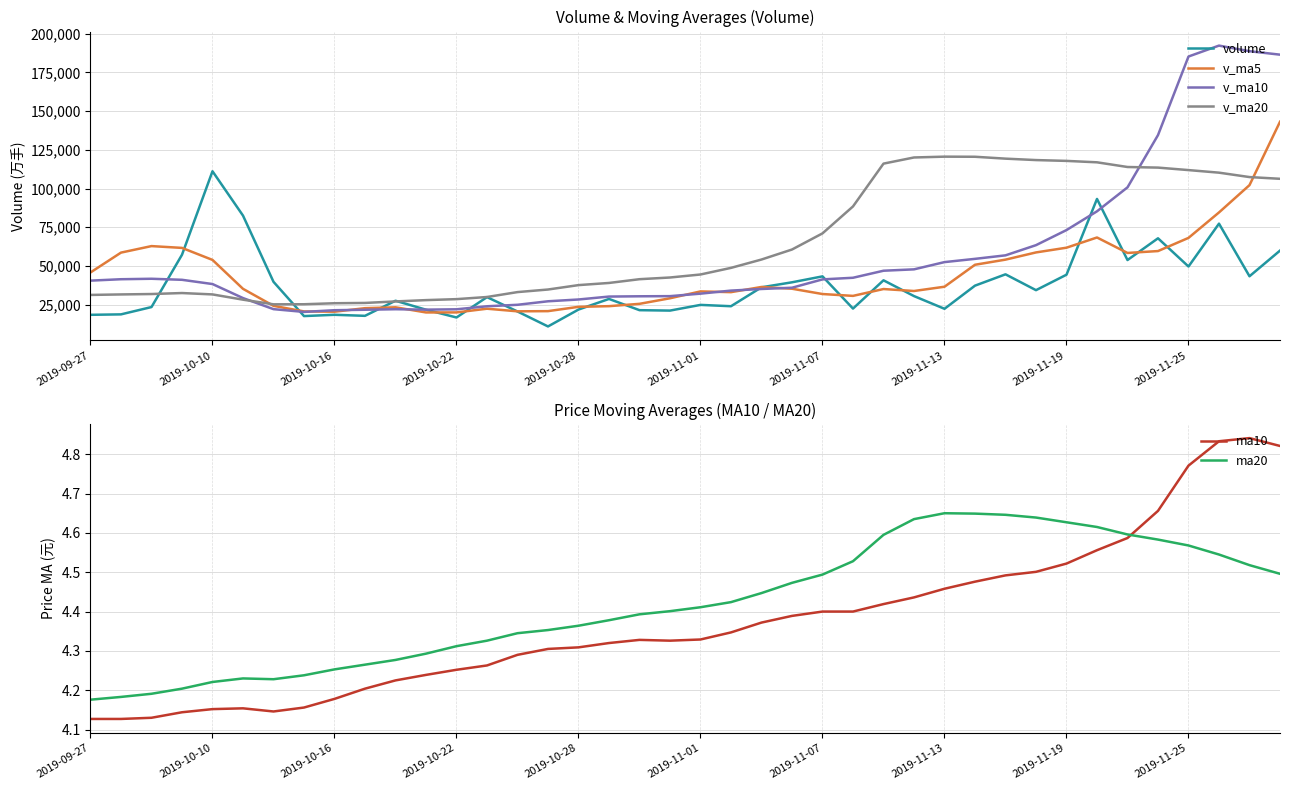

What is the average value of the volume series?

37887.0